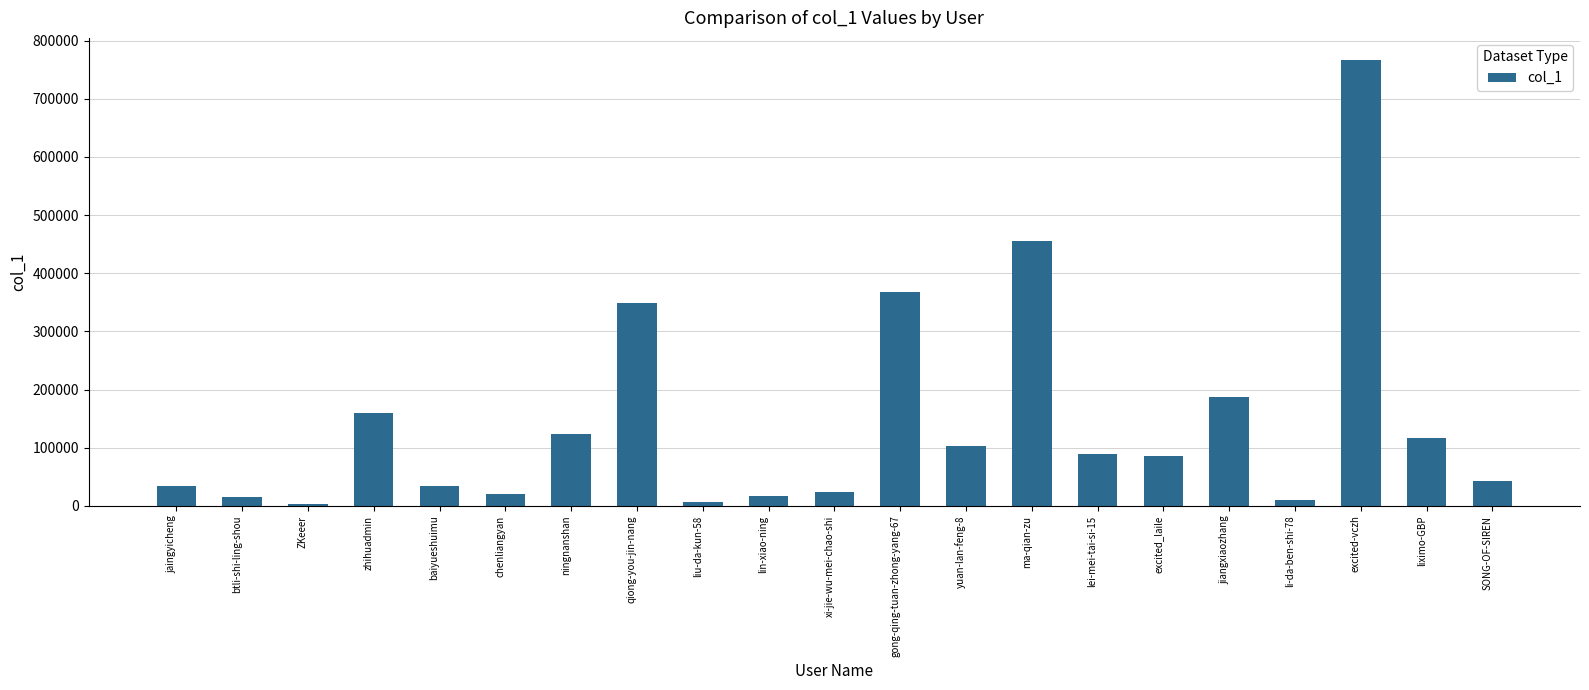

What is the difference between the maximum and minimum values?

763864